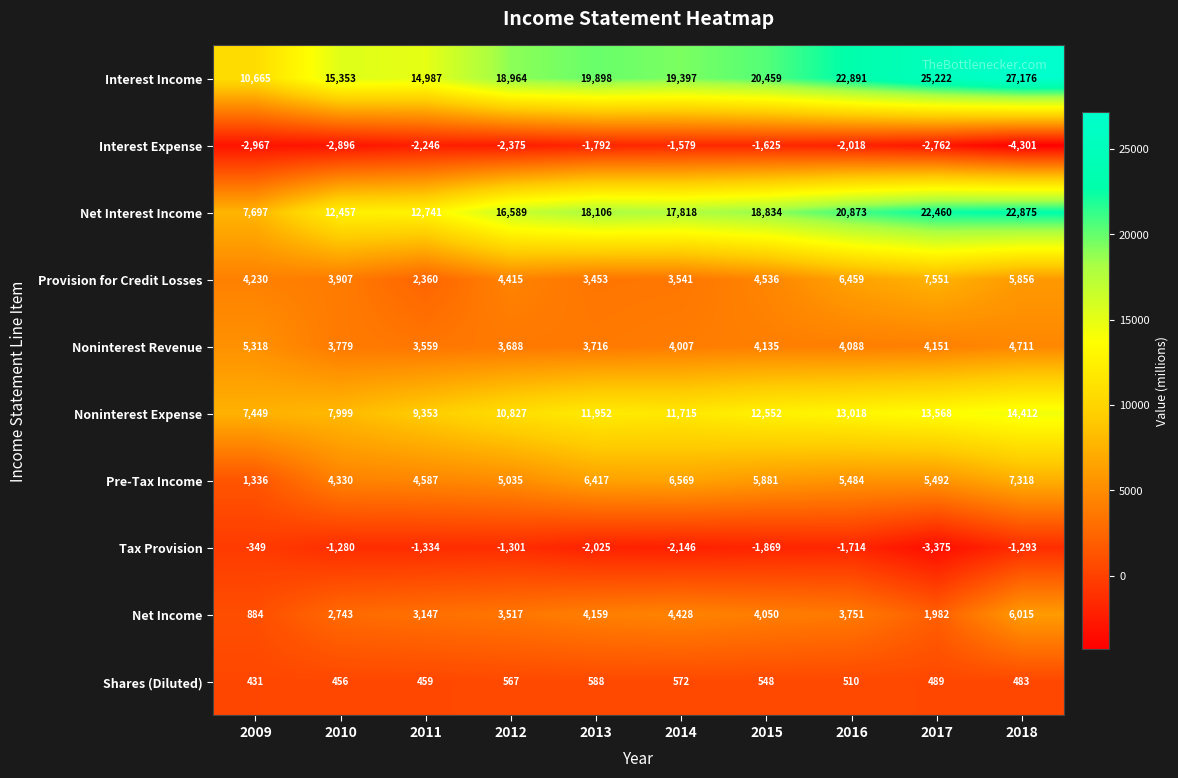

Which series has the largest range (max minus min)?

Interest Income